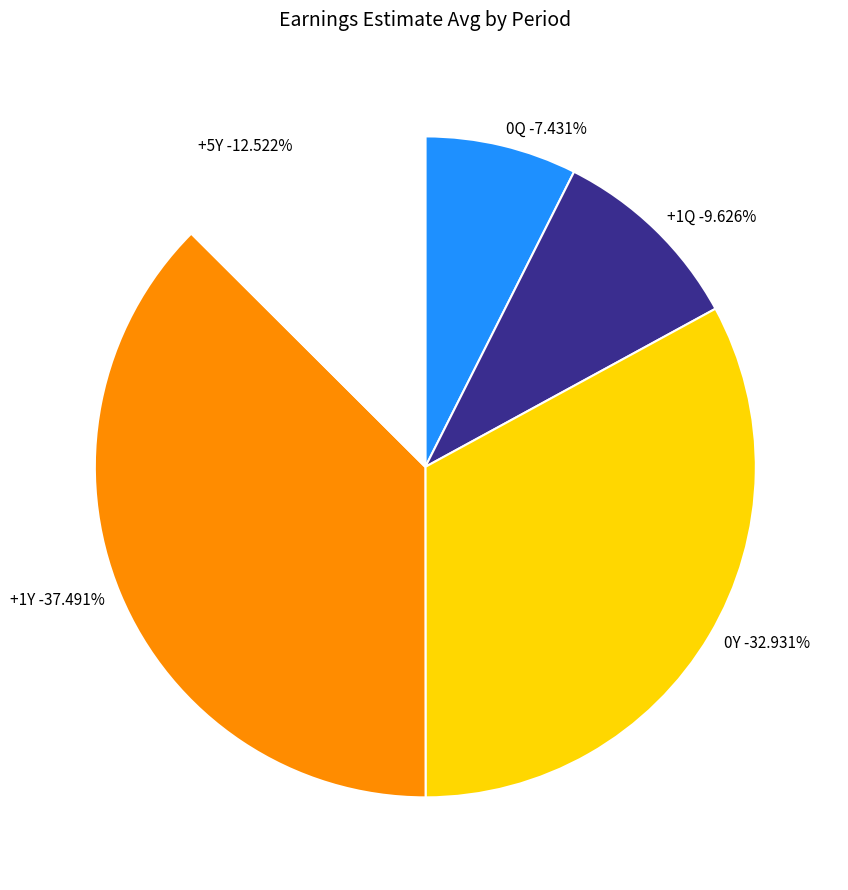

How many slices are in this pie chart?

5